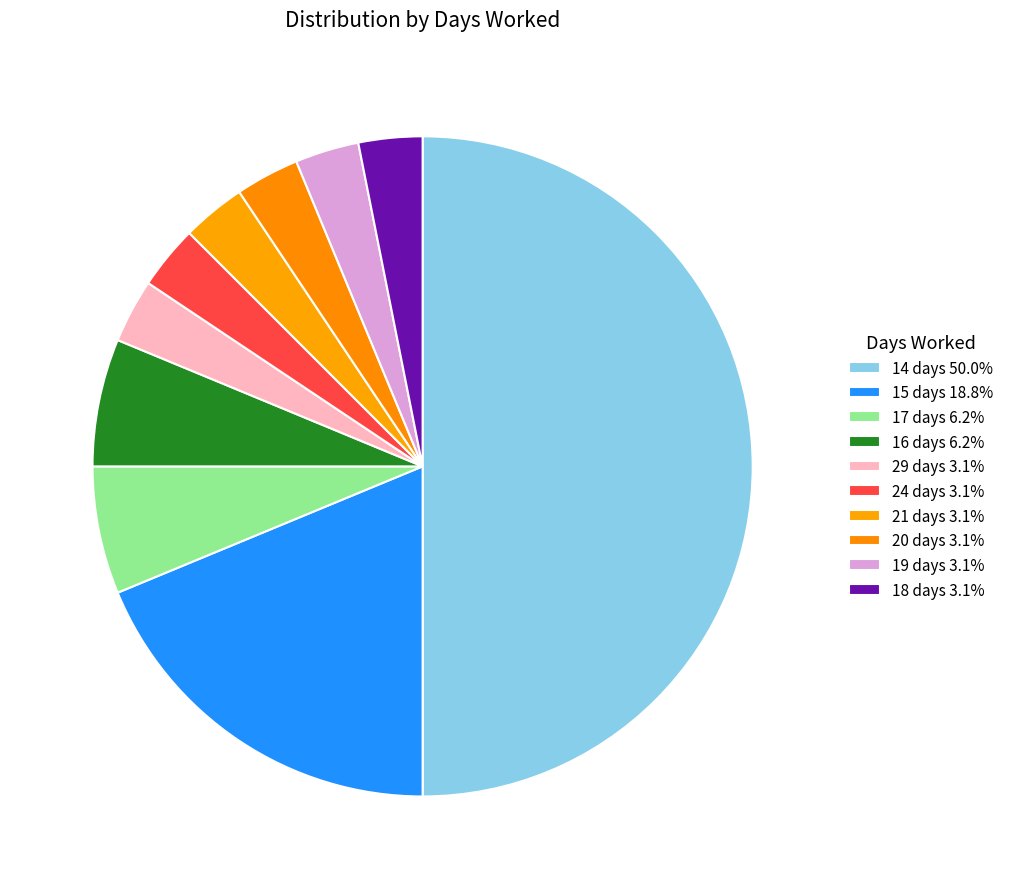

How many slices are in this pie chart?

10